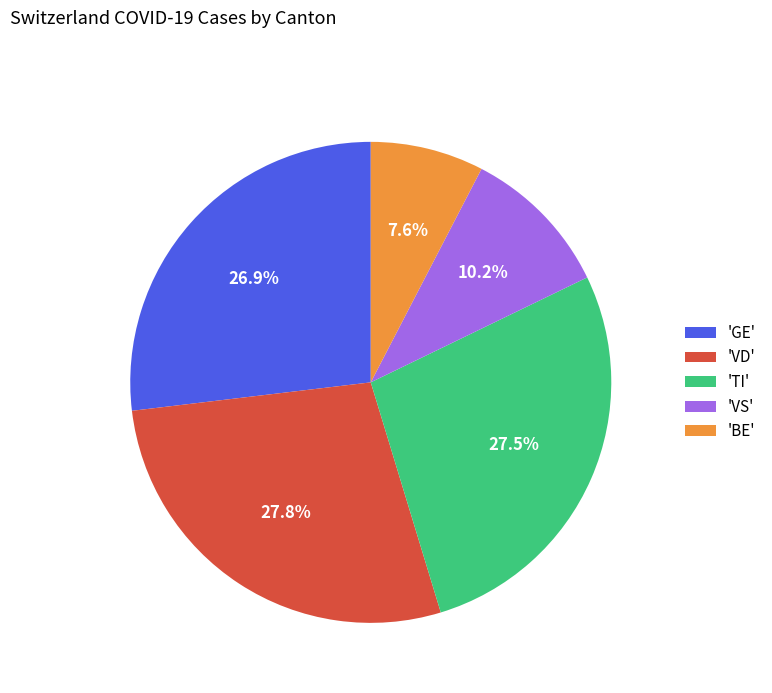

Does 'VD' represent more than half of the total?

No